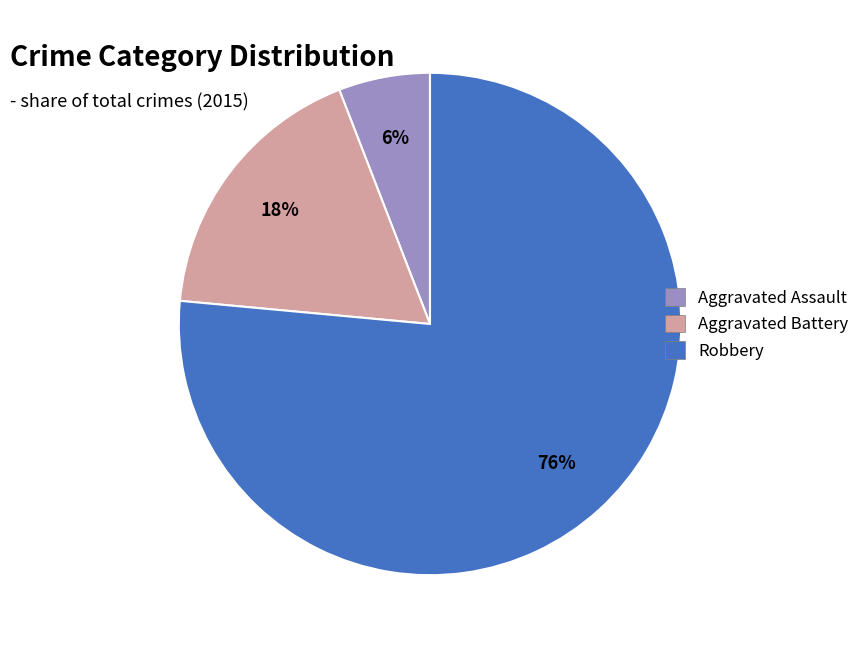

To the nearest percent, what is the combined percentage of Robbery and Aggravated Assault?

82%